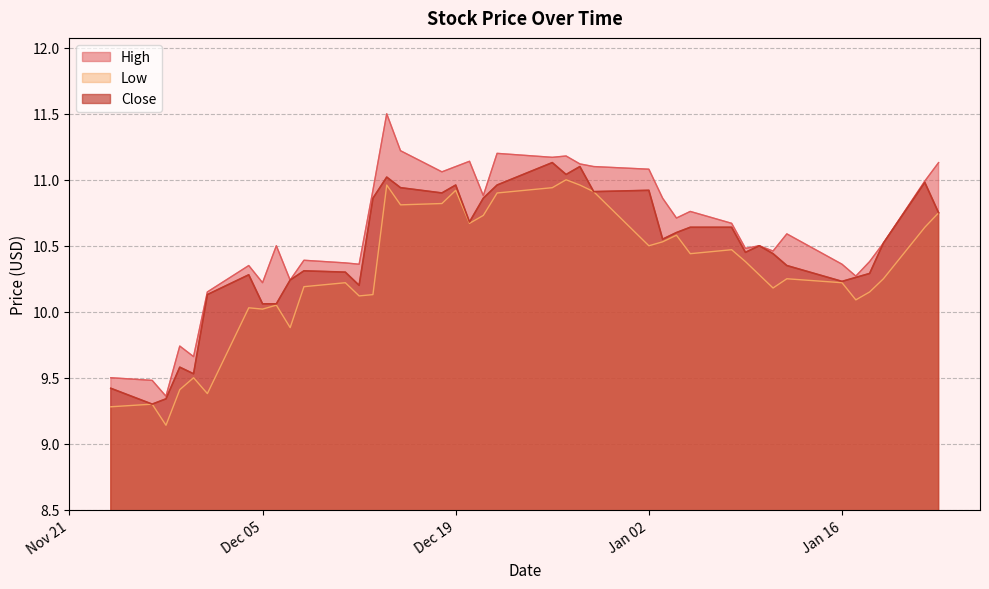

Reading left to right, list all the values displayed in this chart.

High: 9.5	9.5	9.4	9.7	9.7	10.1	10.4	10.2	10.5	10.2	10.4	10.4	10.4	10.9	11.5	11.2	11.1	11.1	11.1	10.9	11.2	11.2	11.2	11.1	11.1	11.1	10.9	10.7	10.8	10.7	10.5	10.5	10.5	10.6	10.4	10.3	10.4	10.5	11.0	11.1
Low: 9.3	9.3	9.1	9.4	9.5	9.4	10.0	10.0	10.1	9.9	10.2	10.2	10.1	10.1	11.0	10.8	10.8	10.9	10.7	10.7	10.9	10.9	11.0	11.0	10.9	10.5	10.5	10.6	10.4	10.5	10.4	10.3	10.2	10.2	10.2	10.1	10.1	10.2	10.6	10.8
Close: 9.4	9.3	9.3	9.6	9.5	10.1	10.3	10.1	10.1	10.2	10.3	10.3	10.2	10.9	11.0	10.9	10.9	11.0	10.7	10.9	11.0	11.1	11.0	11.1	10.9	10.9	10.6	10.6	10.6	10.6	10.4	10.5	10.4	10.4	10.2	10.3	10.3	10.5	11.0	10.8